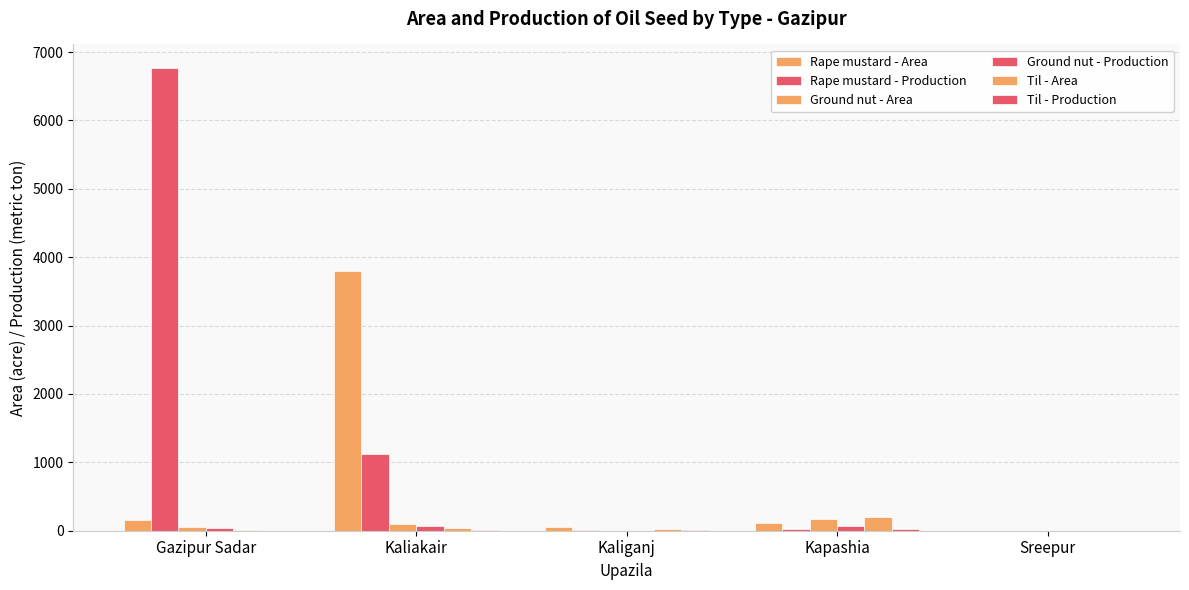

At which category is the sum across all series the highest?

Gazipur Sadar